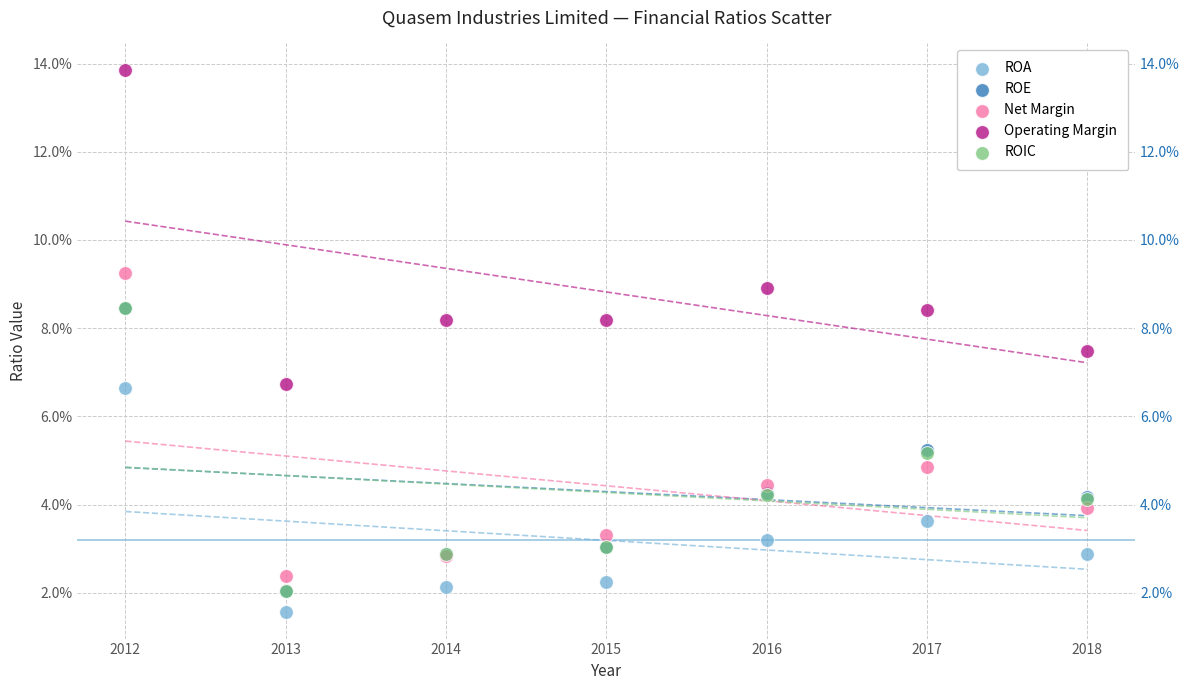

Which series reaches the maximum Y coordinate?

Operating Margin